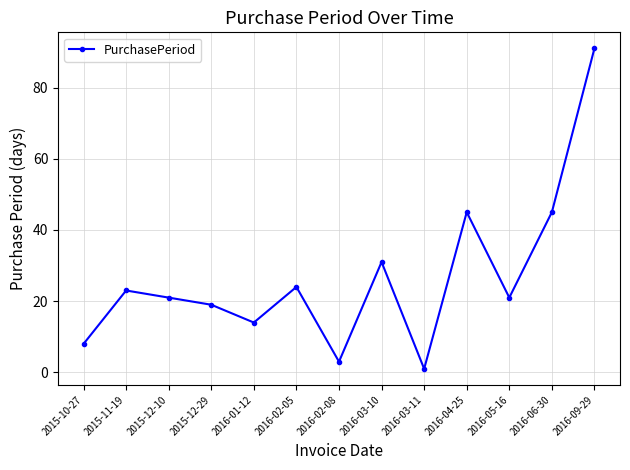

What is the approximate value at 2016-09-29, to the nearest 10?

90